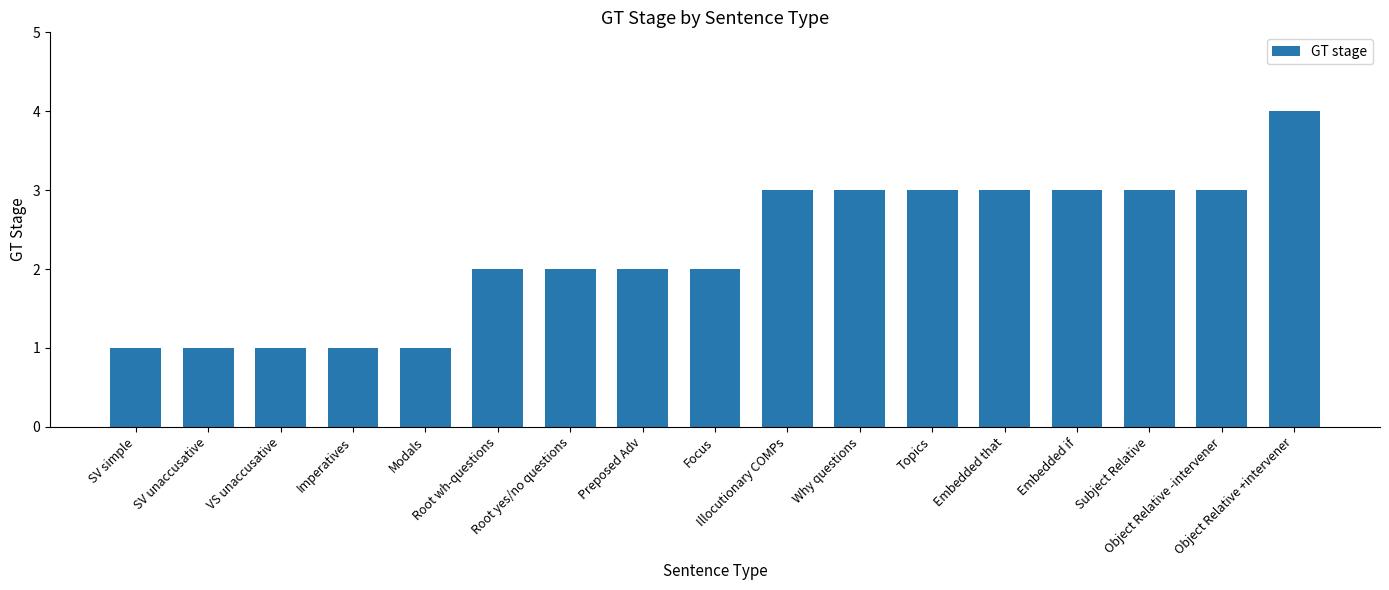

What is the sum of the values at Imperatives and Object Relative +intervener?

5